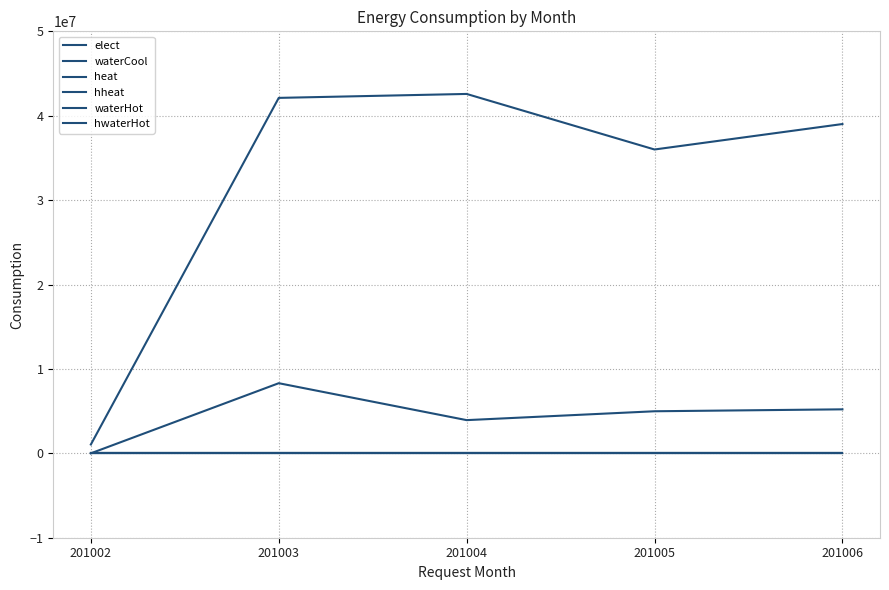

Does the chart display data point markers on the line(s)?

No